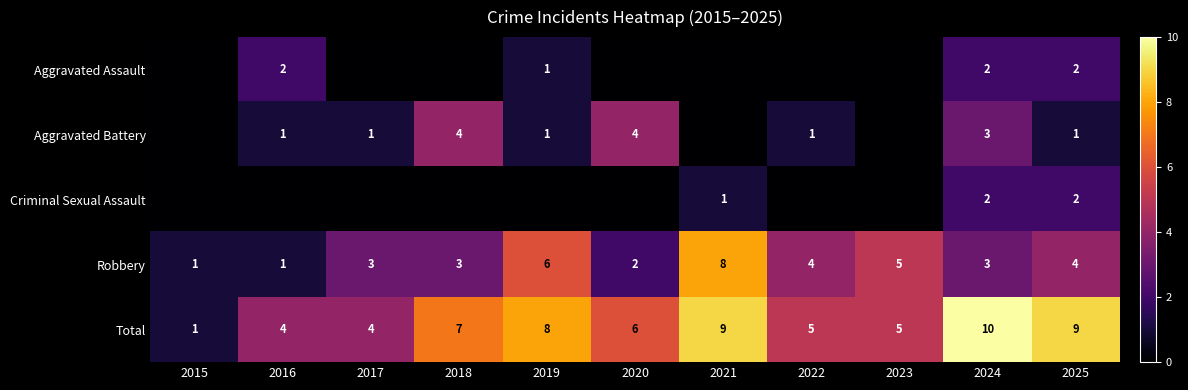

The Aggravated Assault series shows 2 at 2025. True or false?

True